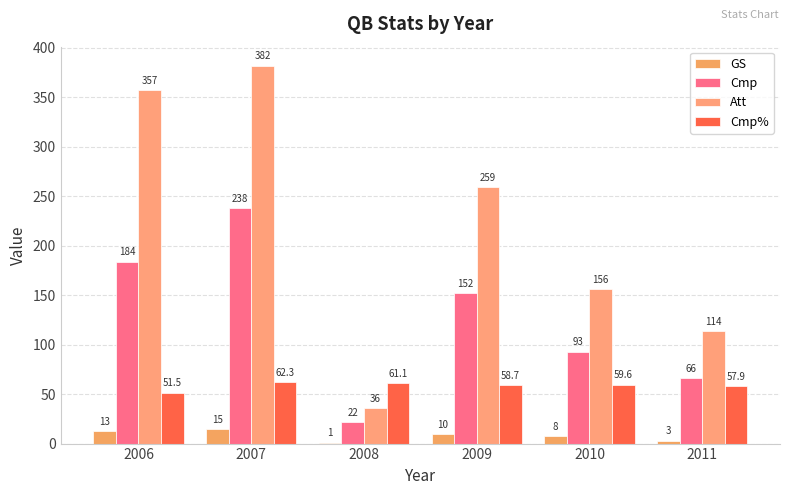

What is the value of the Cmp% bar at the 2nd from the left?

62.3